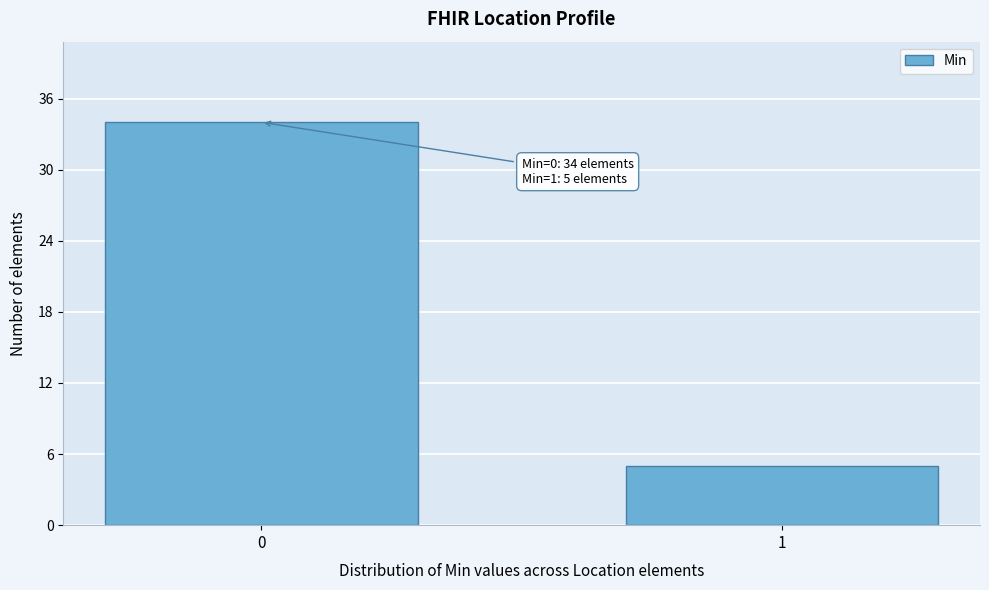

Reading left to right, list all the values displayed in this chart.

0=34	1=5